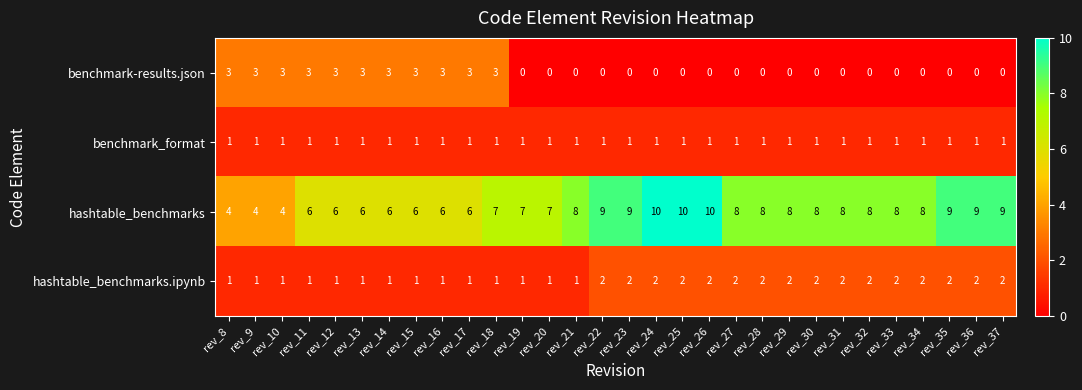

List the series in order of their peak value, highest first.

hashtable_benchmarks, benchmark-results.json, hashtable_benchmarks.ipynb, benchmark_format